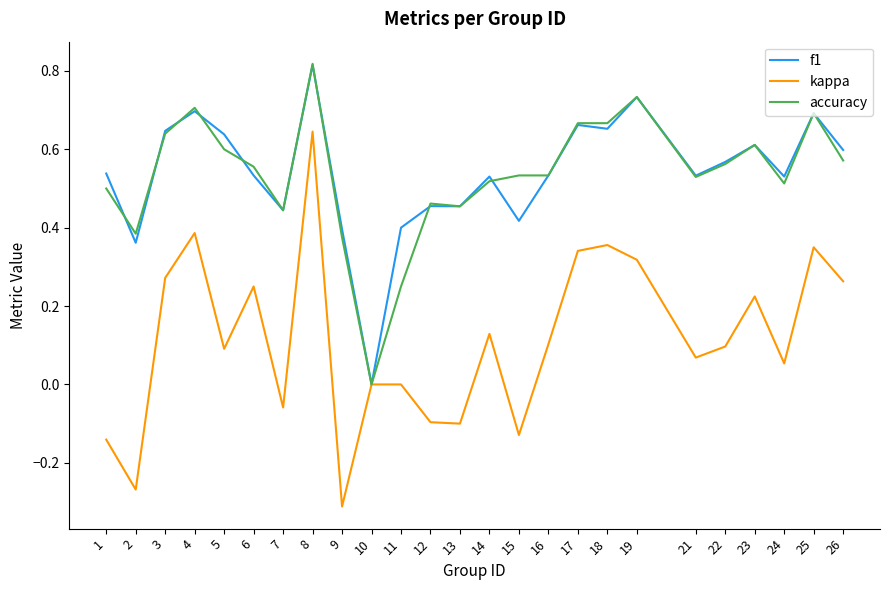

The accuracy series shows 0.7 at 18. True or false?

True